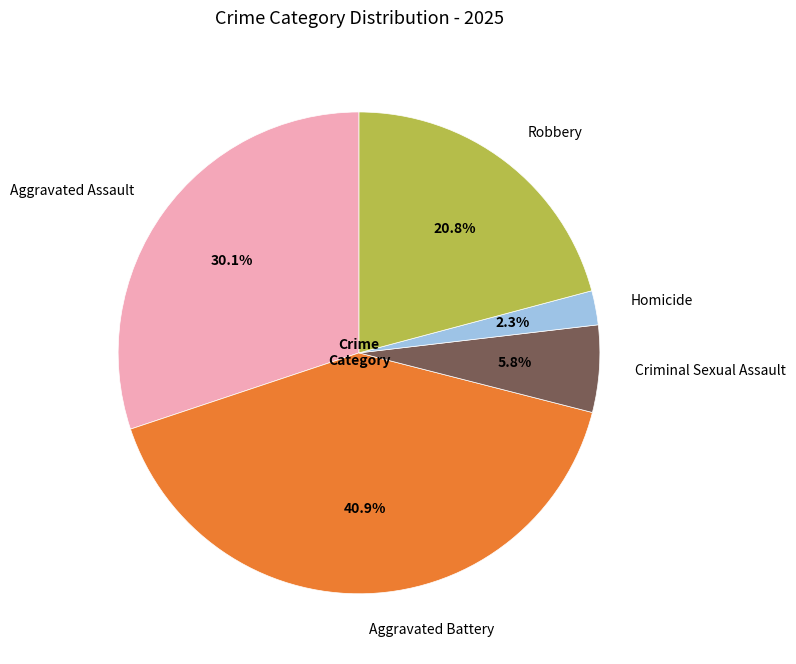

The Aggravated Assault slice represents 30% of the pie. True or false?

True